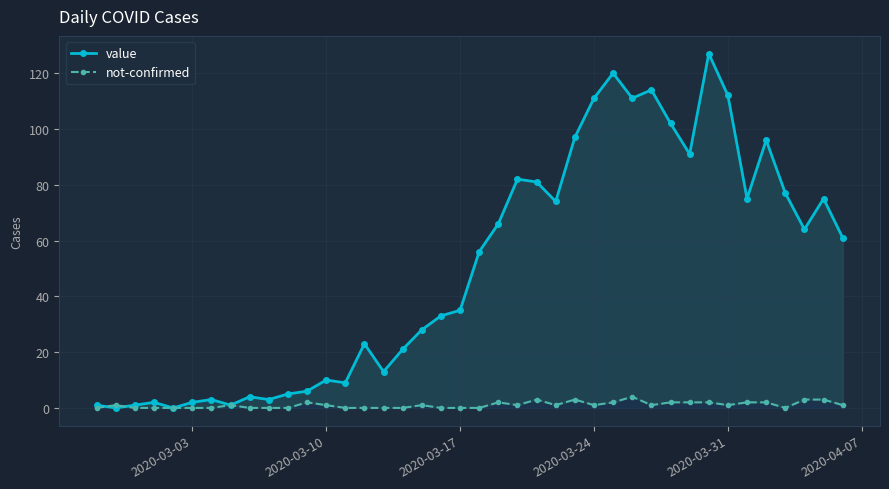

How many data points in not-confirmed are less than 1?

17